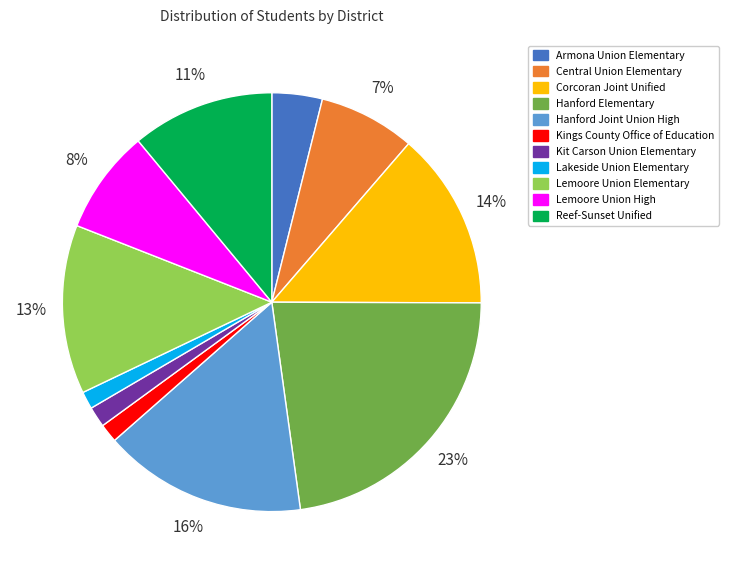

To the nearest percent, what portion does Lemoore Union High represent?

8%